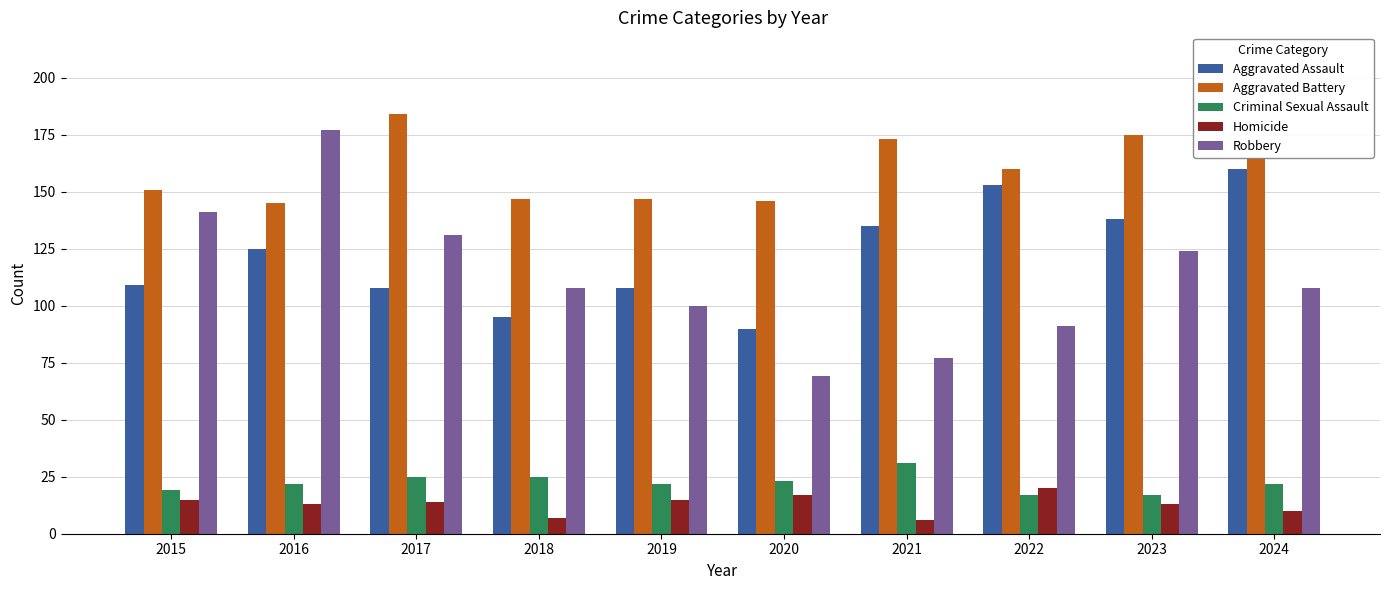

What is the difference between the Aggravated Assault values at 2022 and 2018?

58